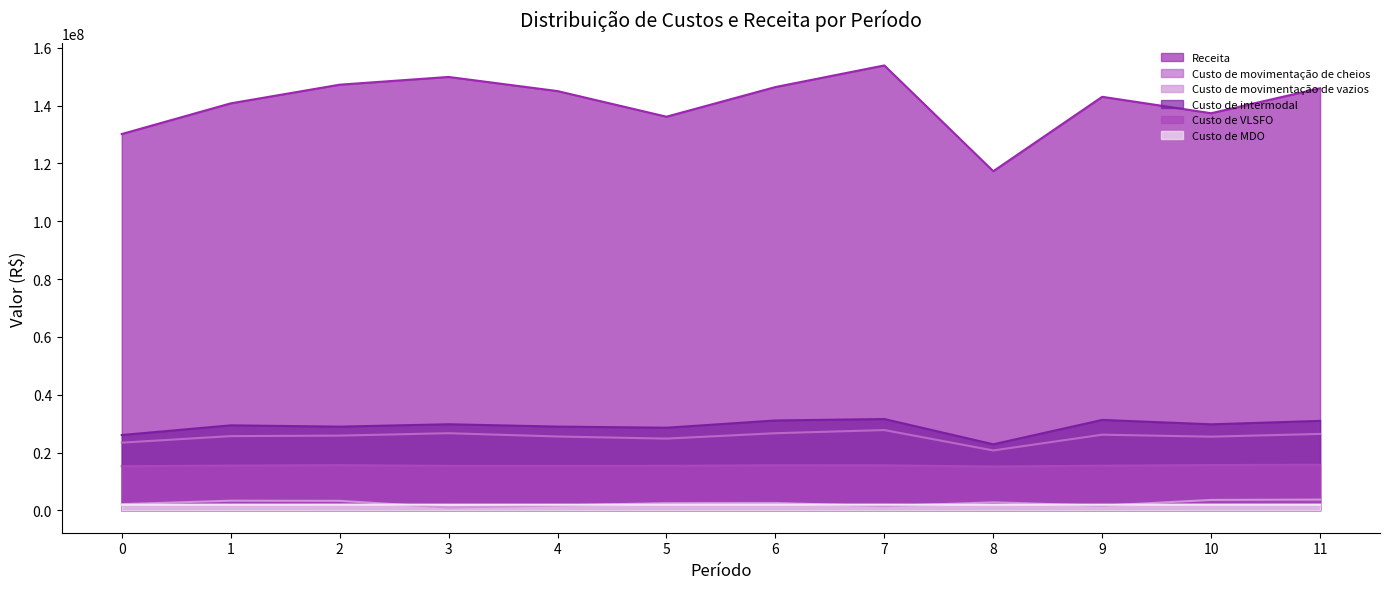

What is the value of the Custo de MDO point at the 5th from the left?

2002006.9